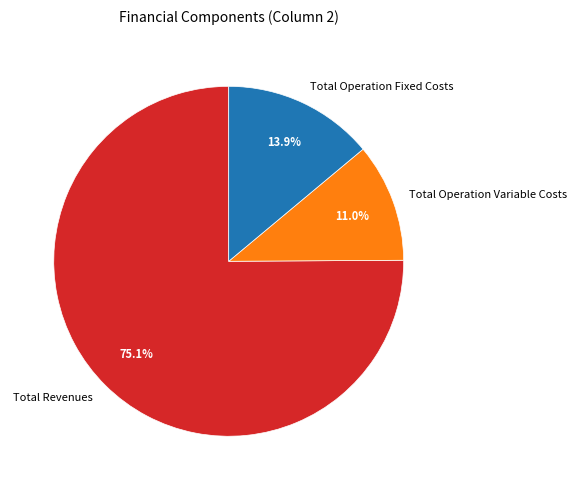

Which category has the smallest portion of the pie?

Total Operation Variable Costs